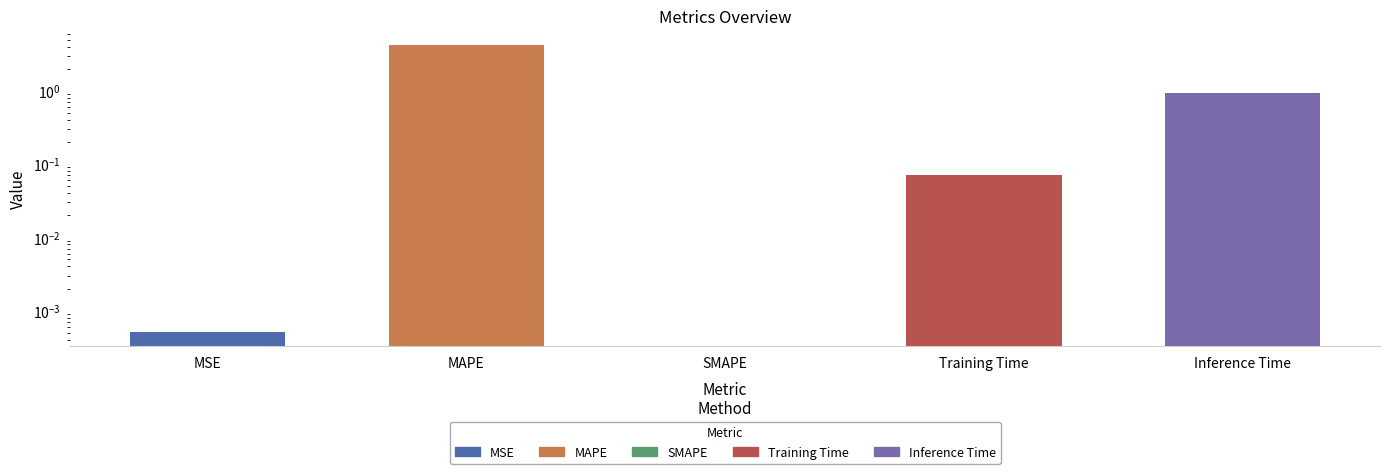

The chart shows a value of 4.2 at MAPE. True or false?

True